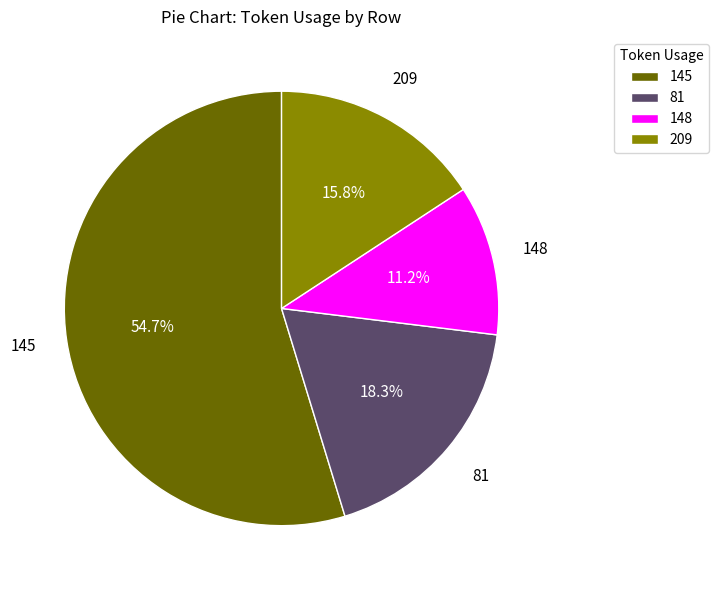

What is the smallest slice in the pie chart?

148